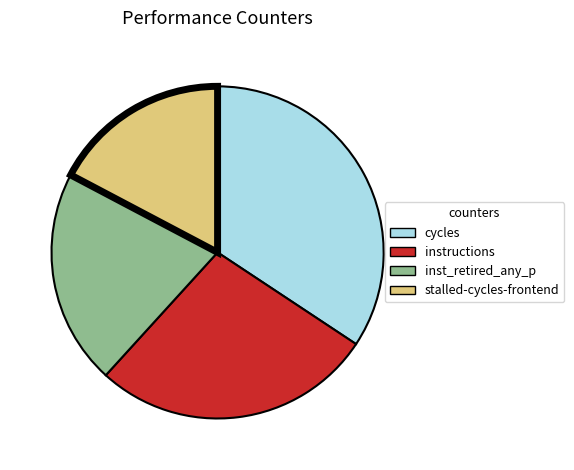

Does any single category account for the majority?

No